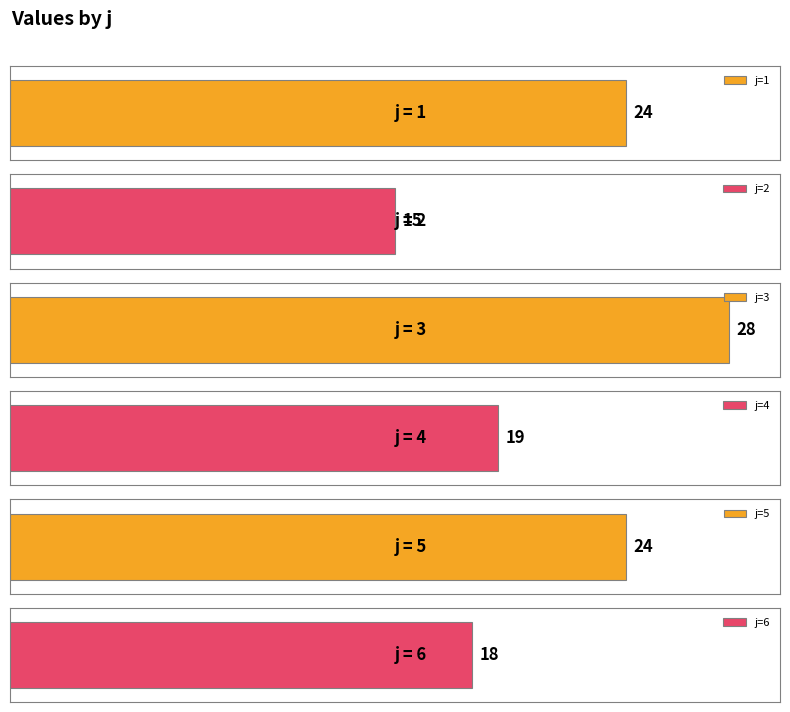

Is it true that the value at 2 is 21?

False